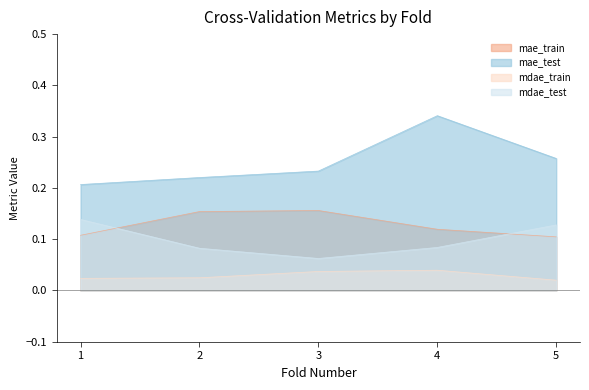

True or false: mae_test and mdae_train cross at least once.

False